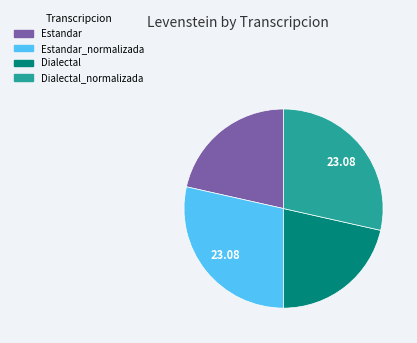

Is the sum of Estandar_normalizada and Dialectal_normalizada greater than half?

Yes